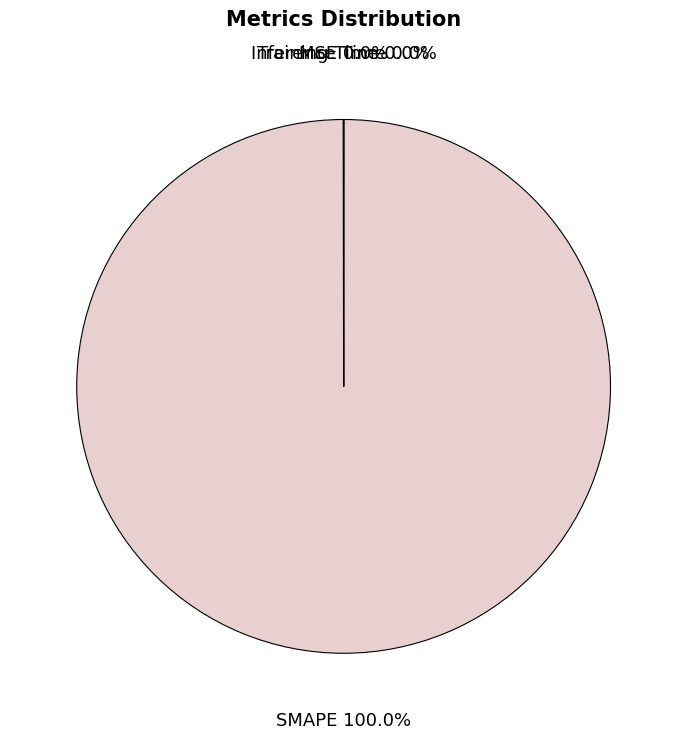

Which slice is the largest?

SMAPE